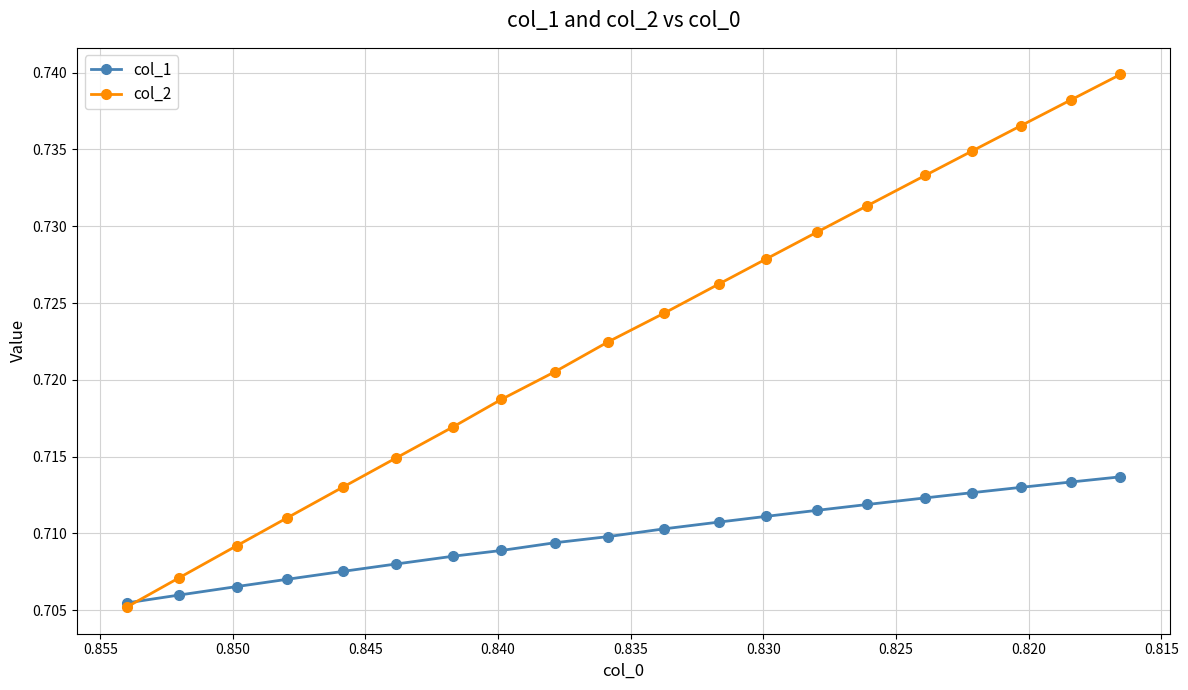

What is the value of the col_2 point at the 20th from the left?

0.7